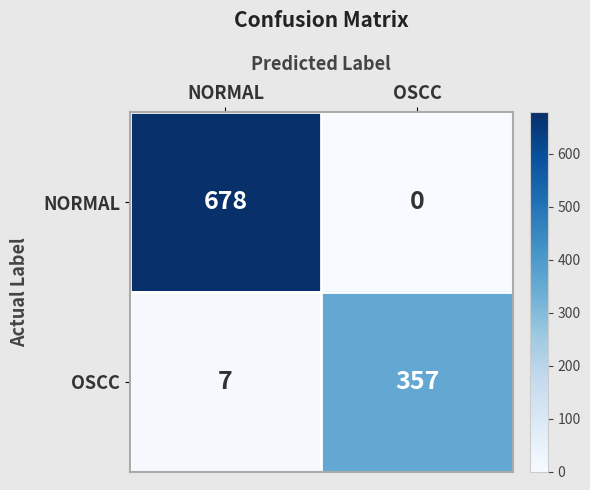

List the series in order of their peak value, lowest first.

OSCC, NORMAL